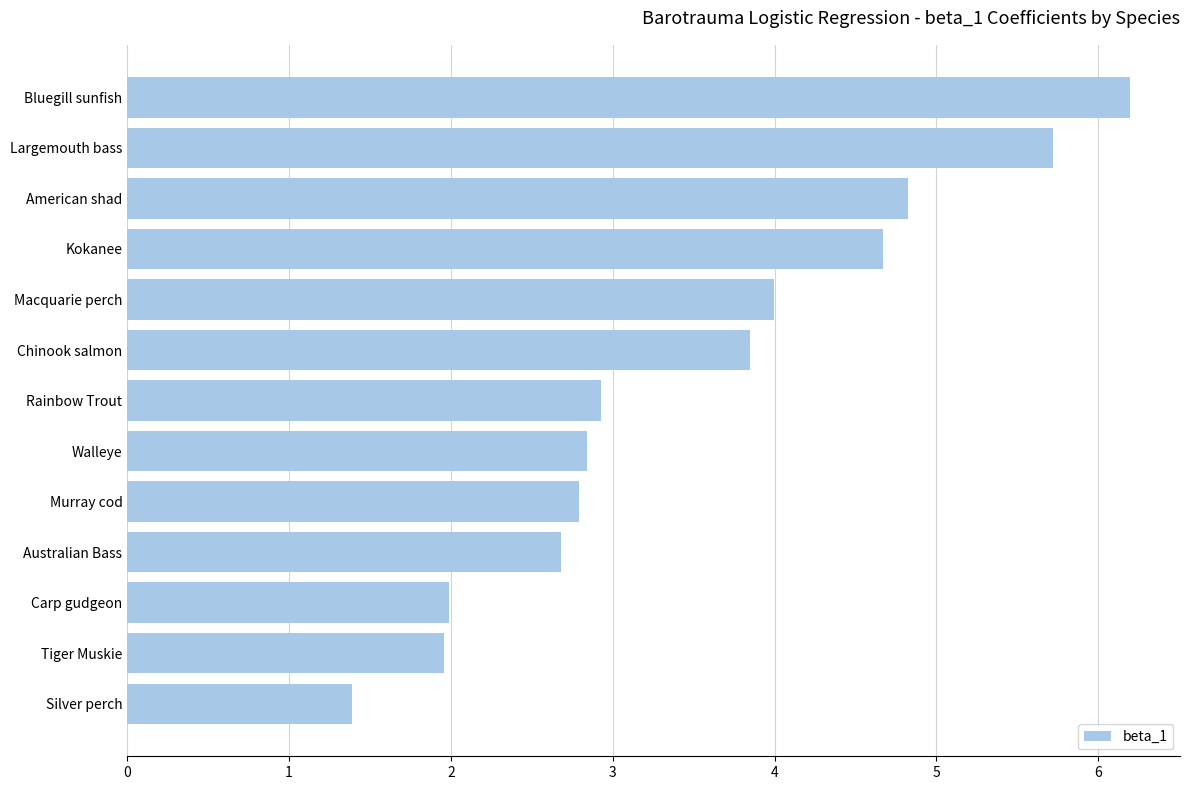

At which category does the chart reach its minimum across all series?

Silver perch